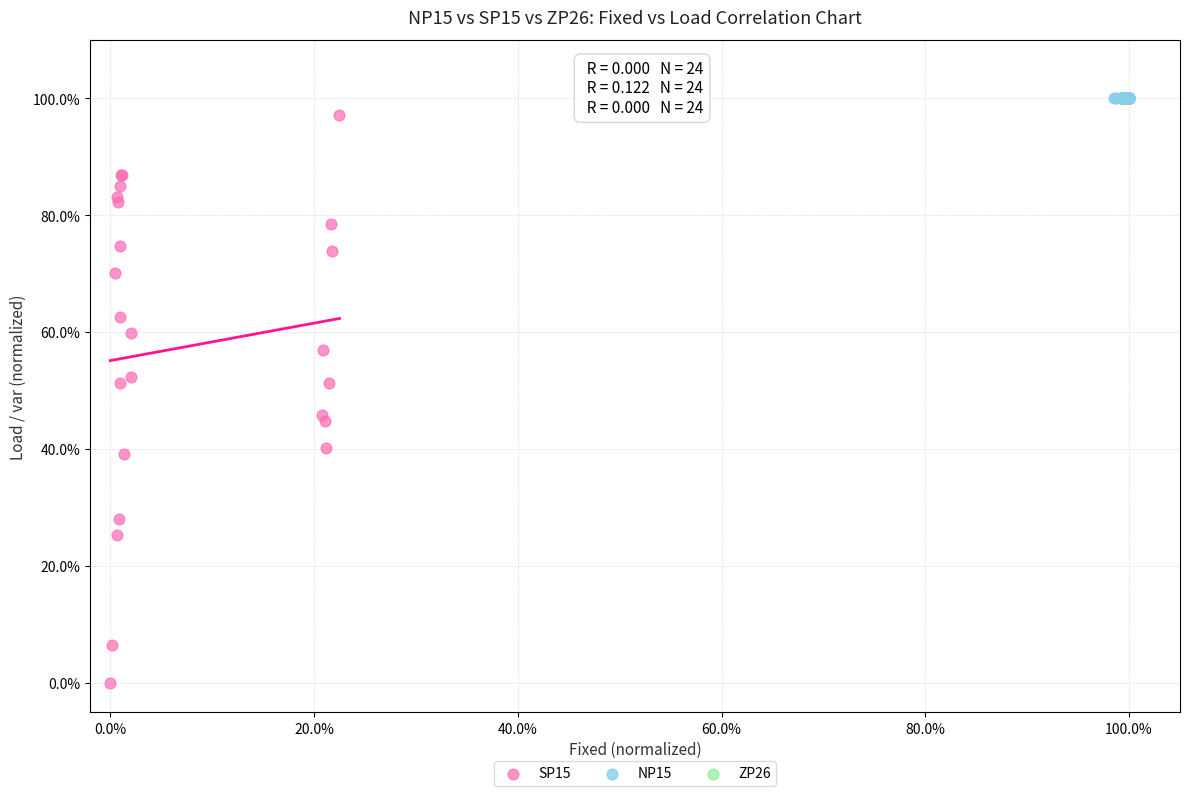

What are all the series names shown in the legend?

SP15, NP15, ZP26